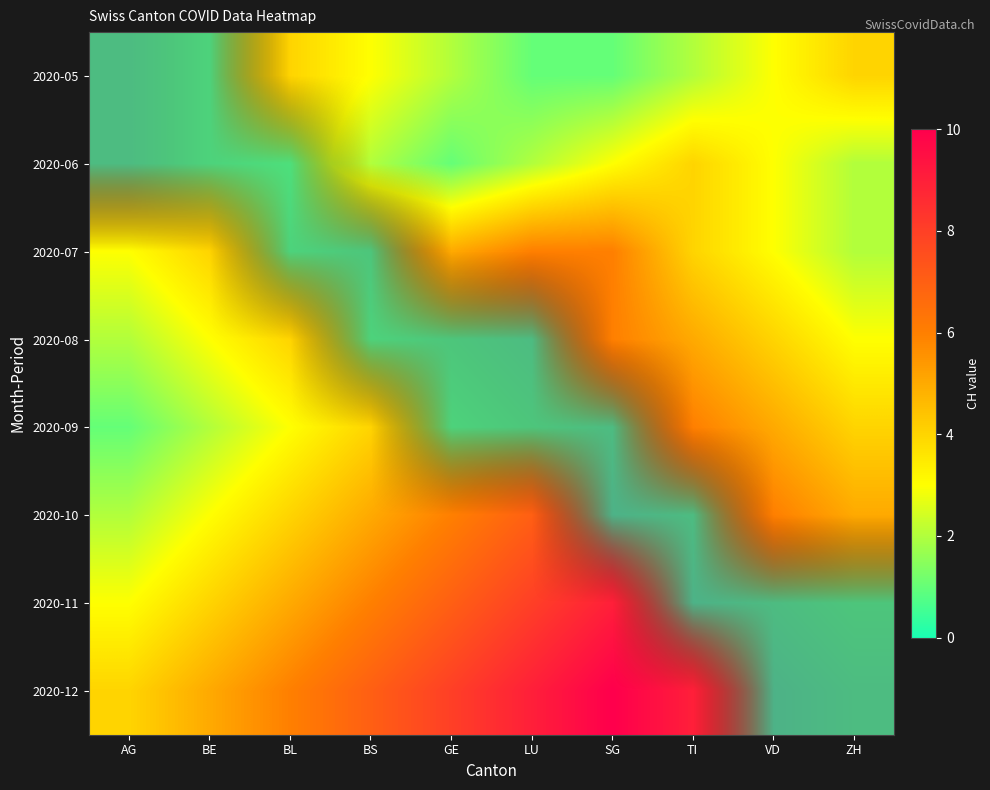

At how many categories does at least one series exceed 5?

9